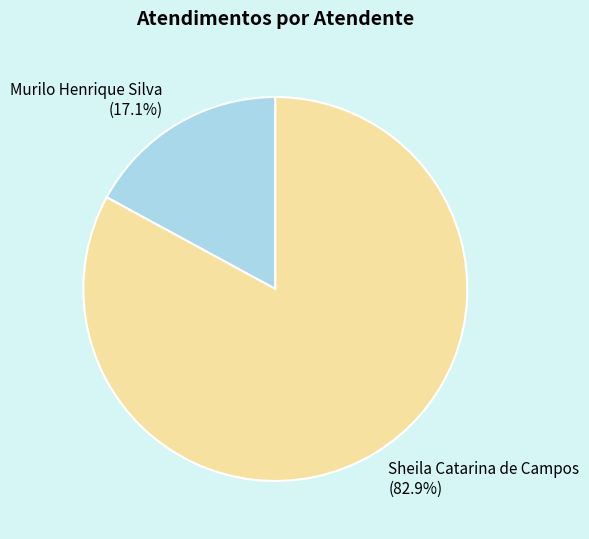

Rank the categories by value from highest to lowest.

Sheila Catarina de Campos, Murilo Henrique Silva